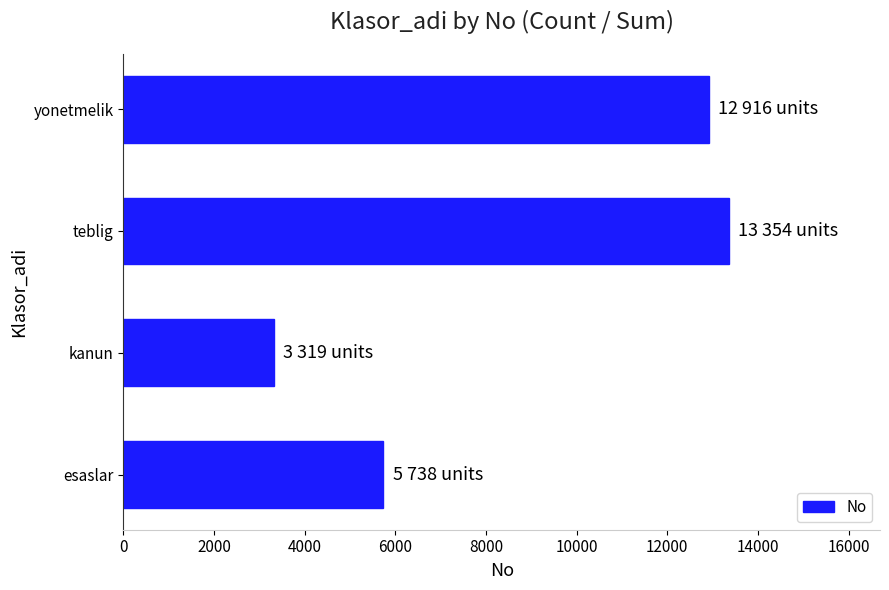

Does the chart contain any negative values?

No